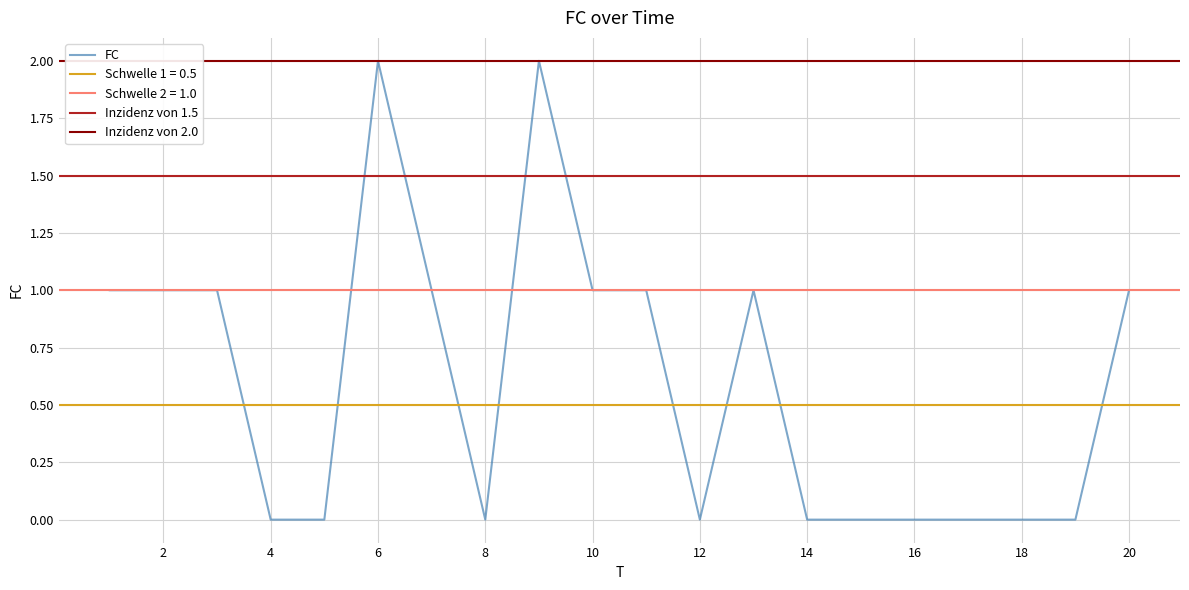

Between 14 and 10, which is larger?

10